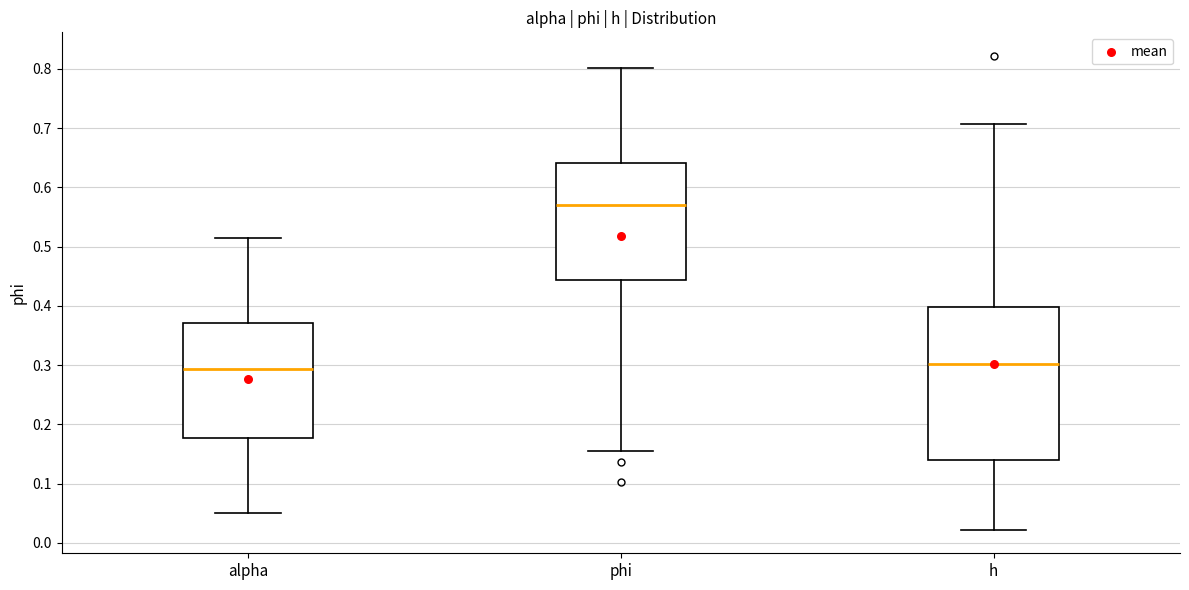

Where does the lower whisker of the box for phi end on the y-axis? The values are not printed on the chart, so give them approximately, as read against the axis.

0.15